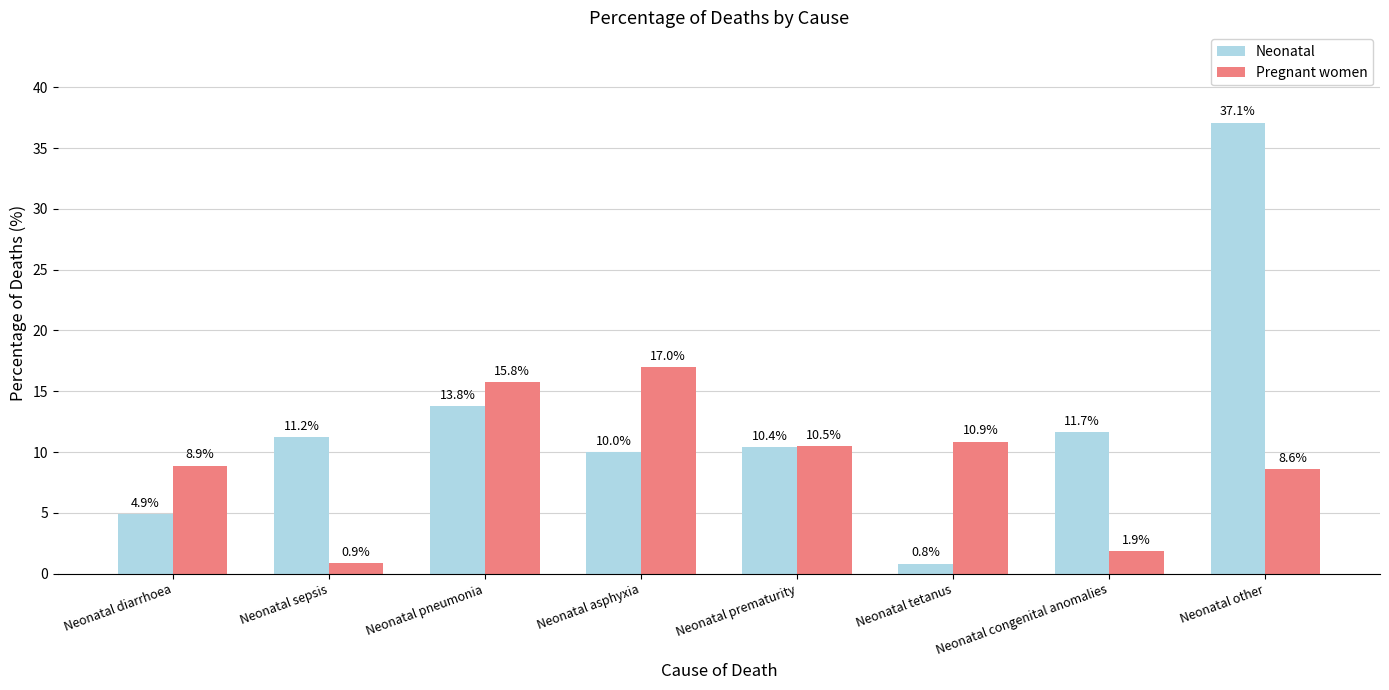

Which label corresponds to the largest value in the chart?

Neonatal other